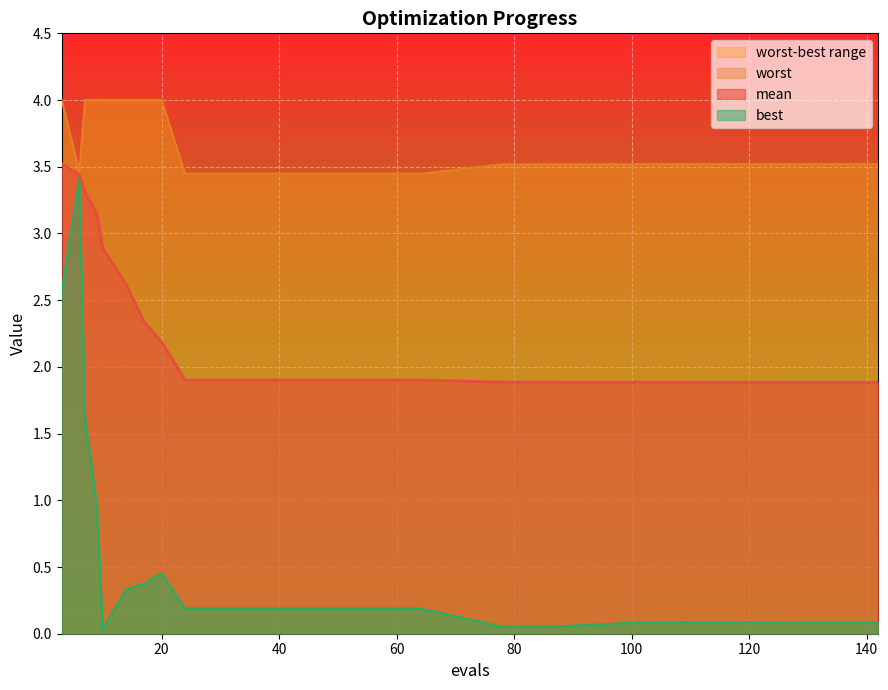

At which label does worst reach its peak?

3